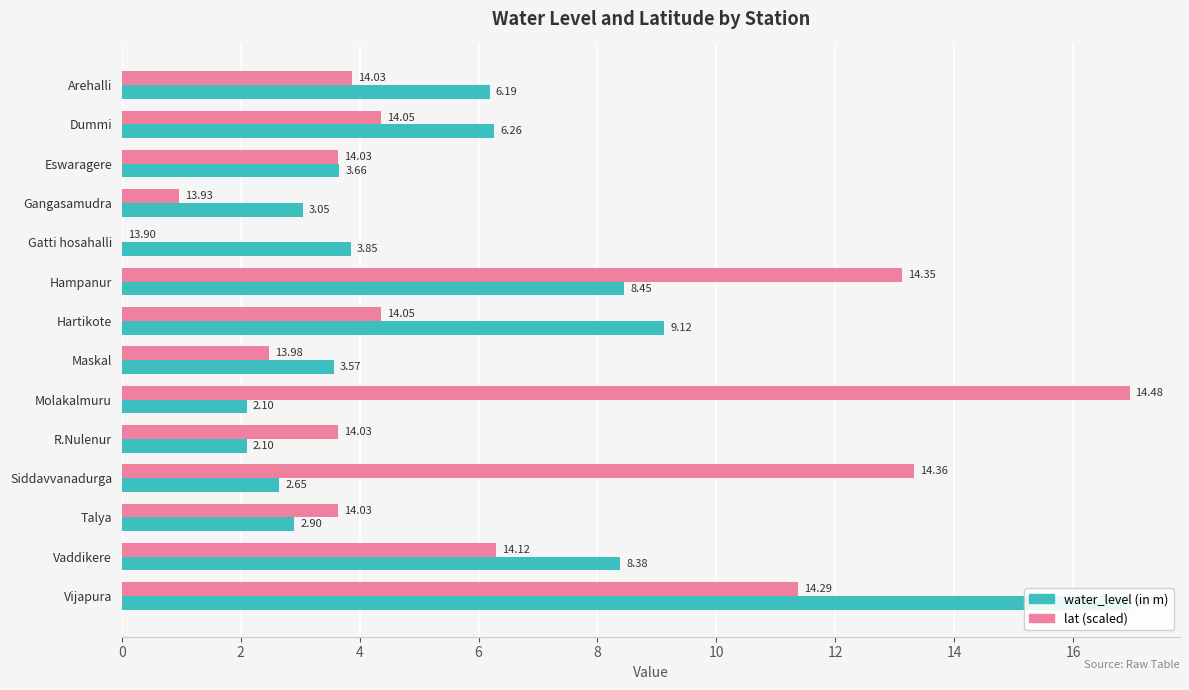

The value of lat (scaled) at Eswaragere is 2.2. True or false?

False